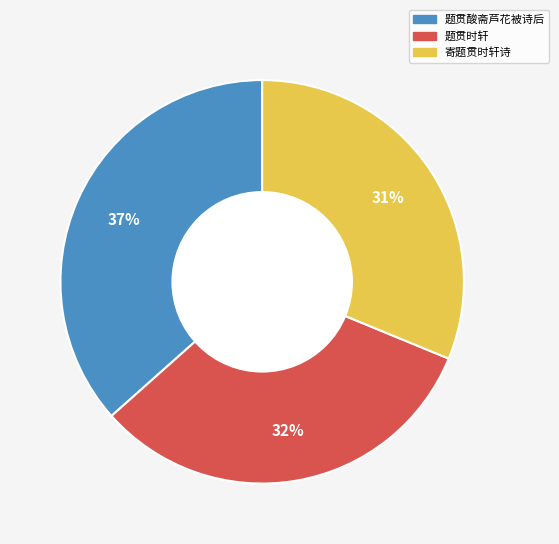

Is there a majority slice in this chart?

No